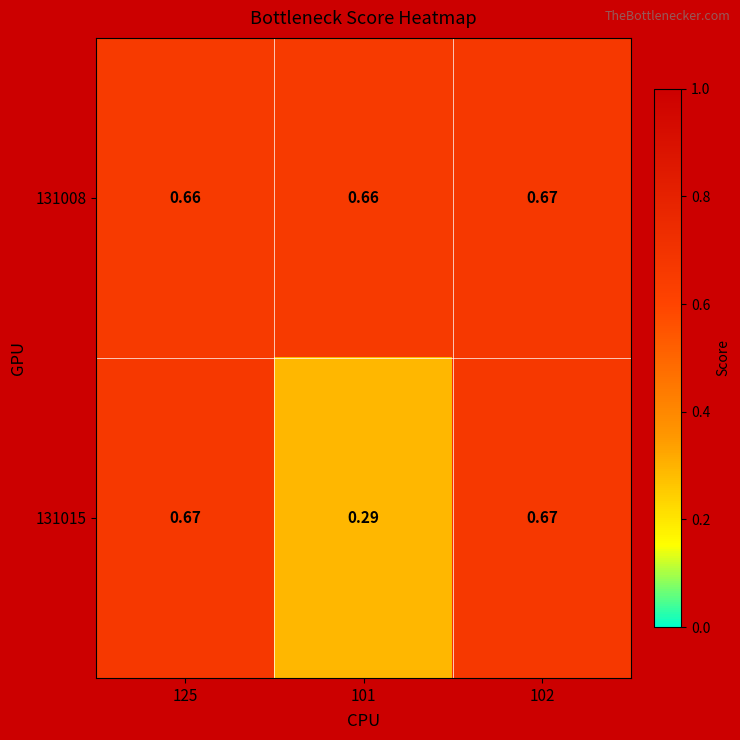

Is the value of 131015 at 101 greater than the value of 131008 at 125?

No